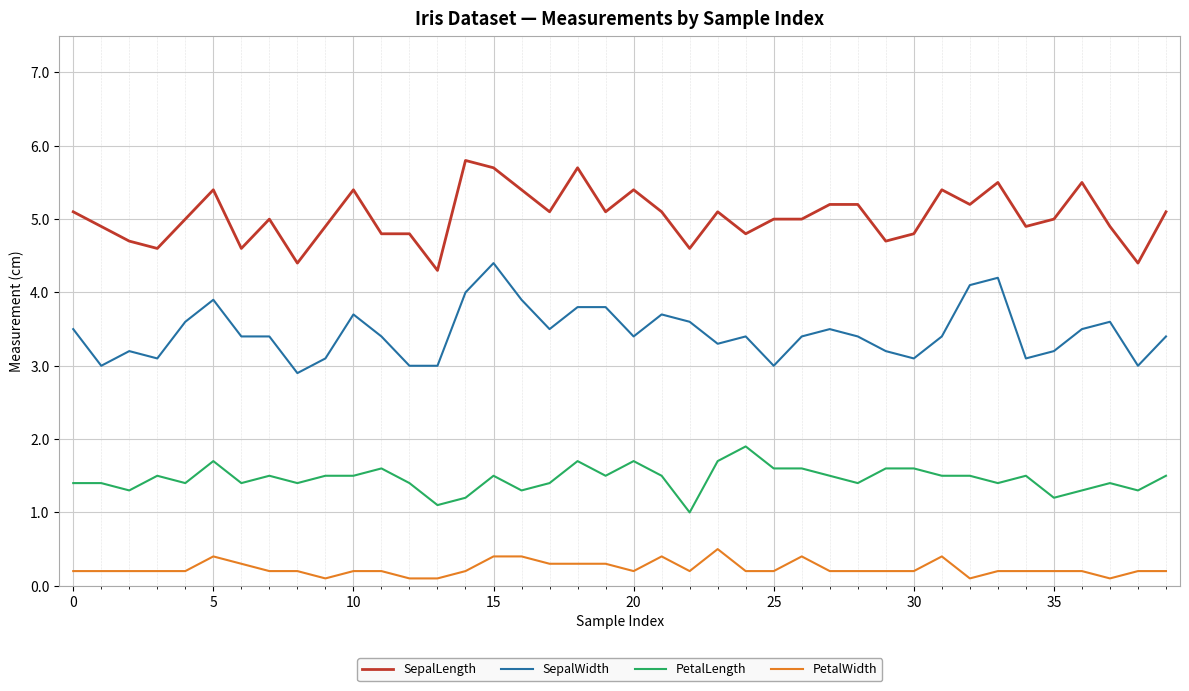

What is the average value of the SepalWidth series?

3.5